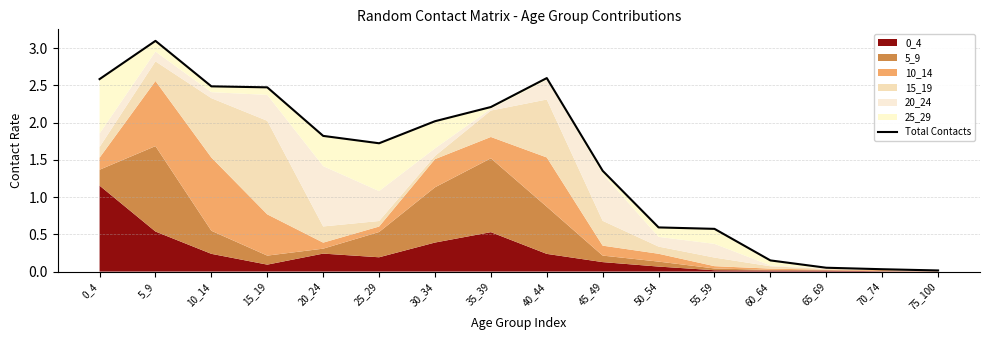

What is the sum of the values at 0_4 and 55_59?

3.2